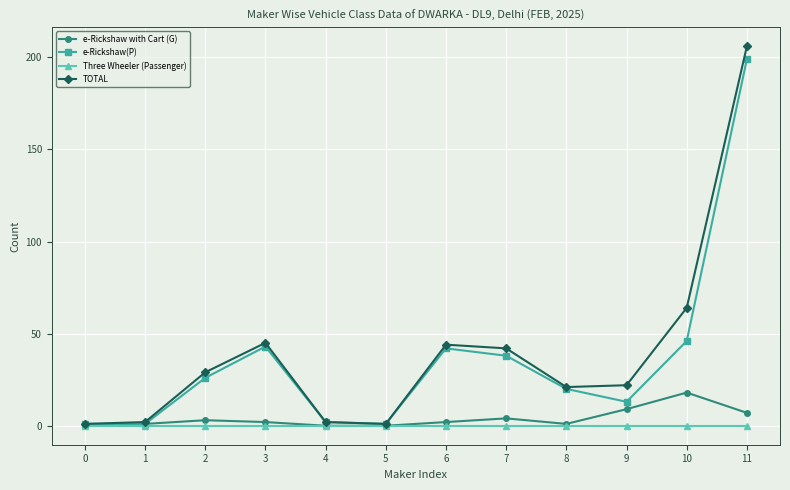

At which category does e-Rickshaw(P) reach its first local peak?

3